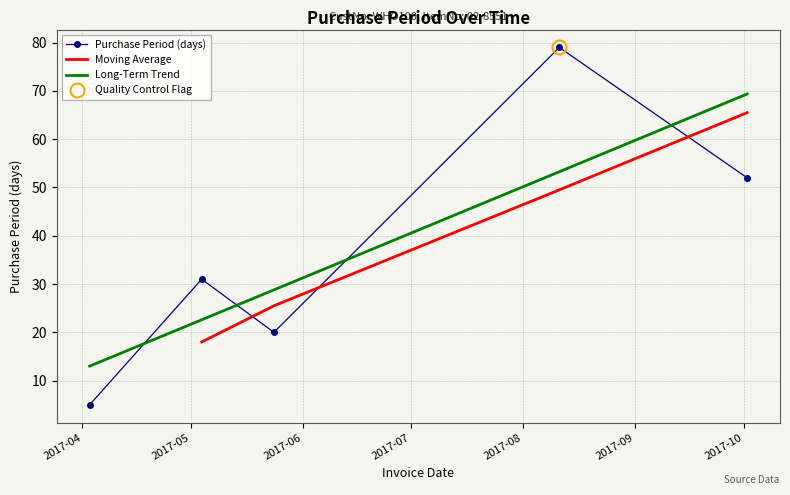

Rank the categories by value from highest to lowest.

2017-08-11, 2017-10-02, 2017-05-04, 2017-05-24, 2017-04-03